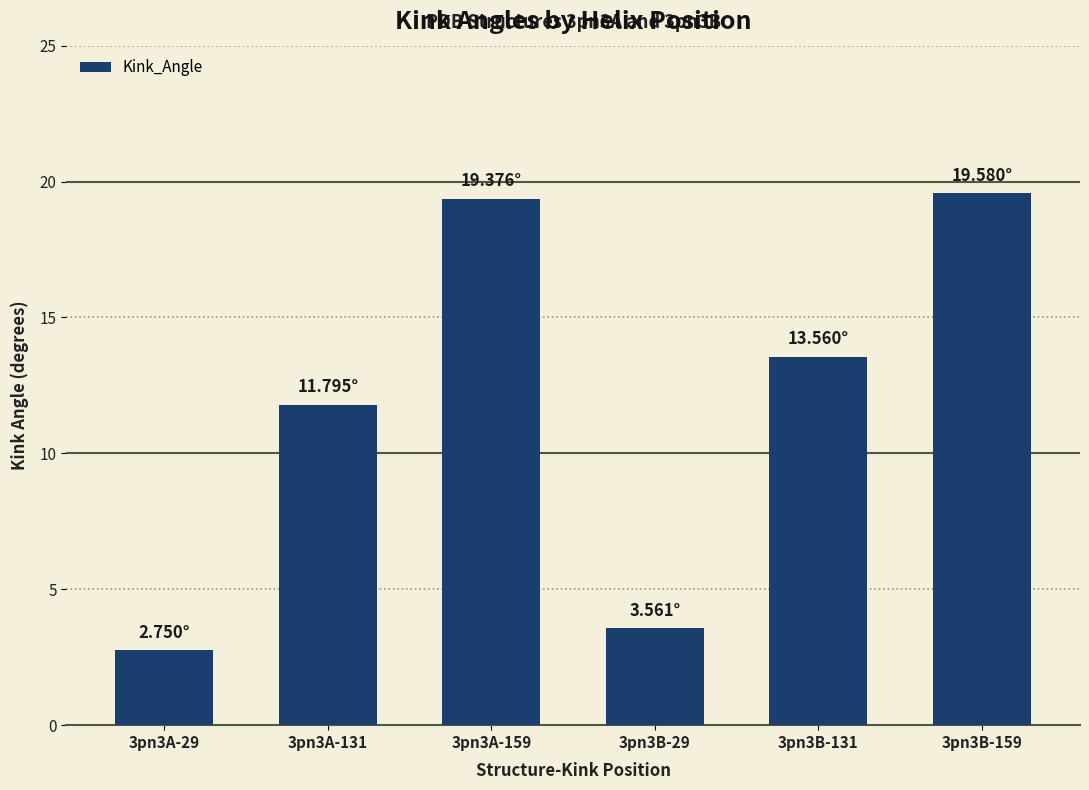

What is the change in value from 3pn3A-29 to 3pn3A-159?

+16.6